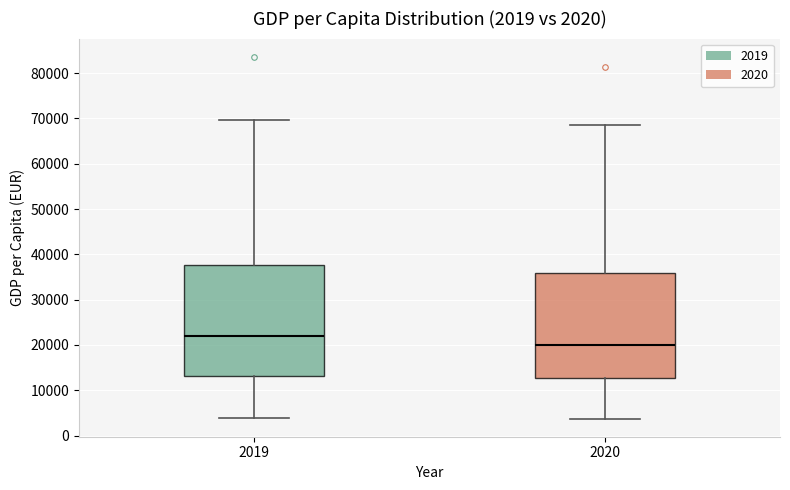

Comparing the boxes themselves (not the whiskers), which one is the tallest?

2019